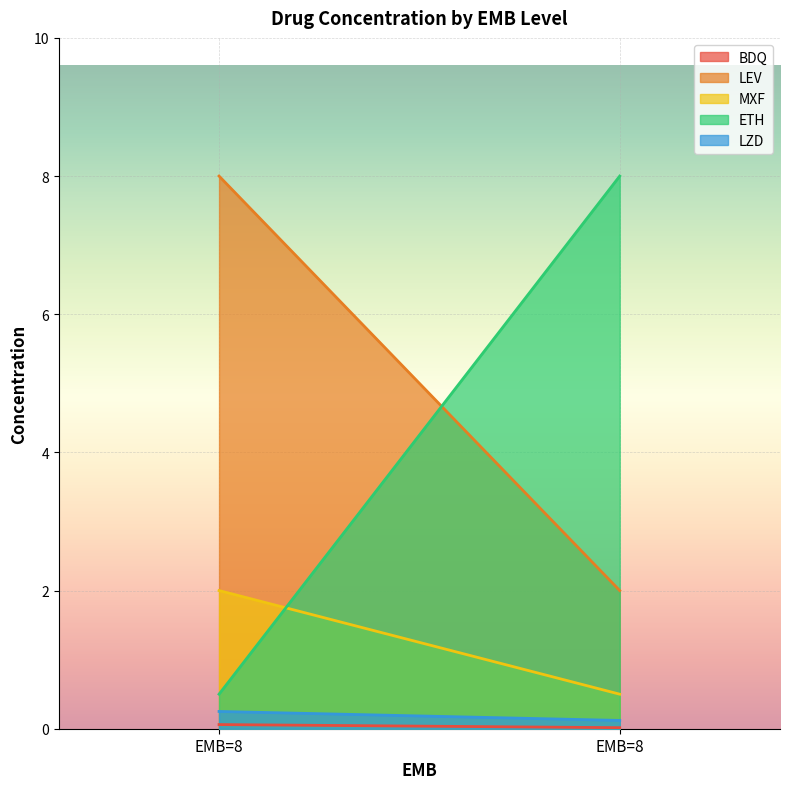

True or false: MXF has a value of 2.0 at 8.

True